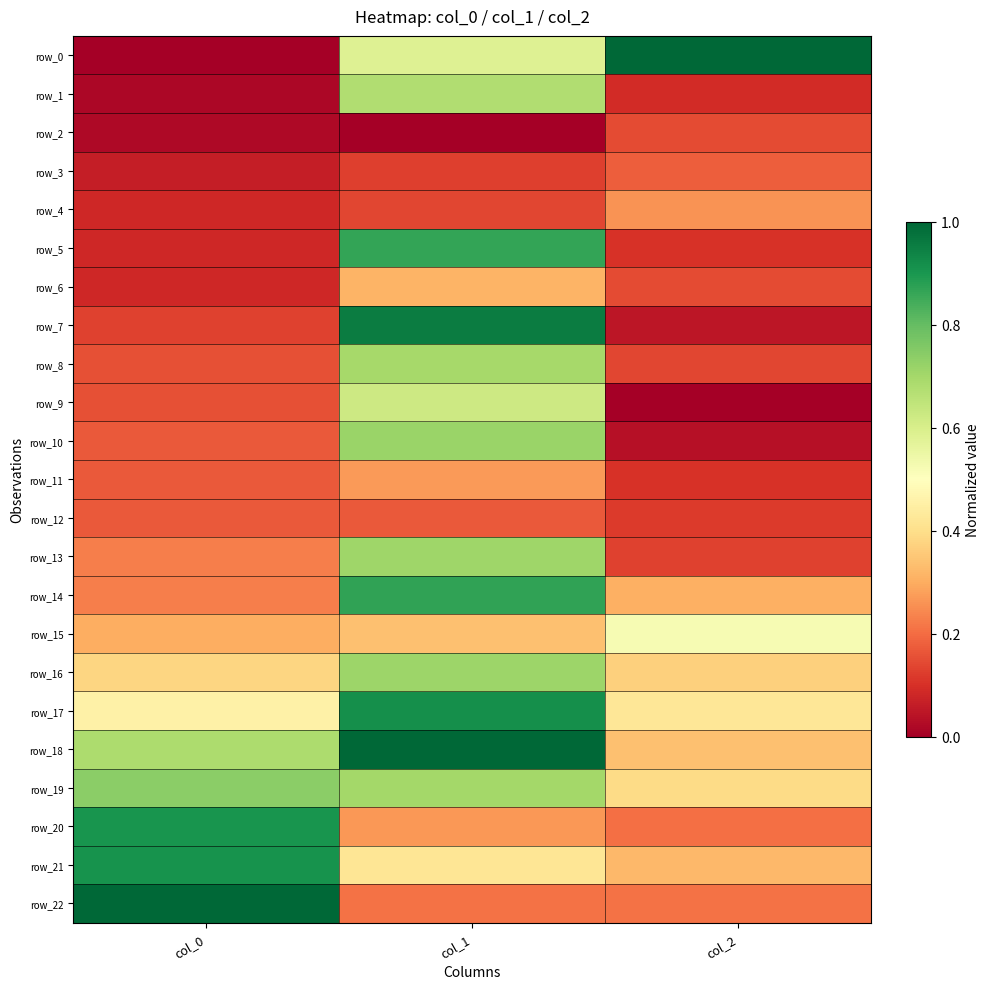

Count the number of data series in this chart.

23